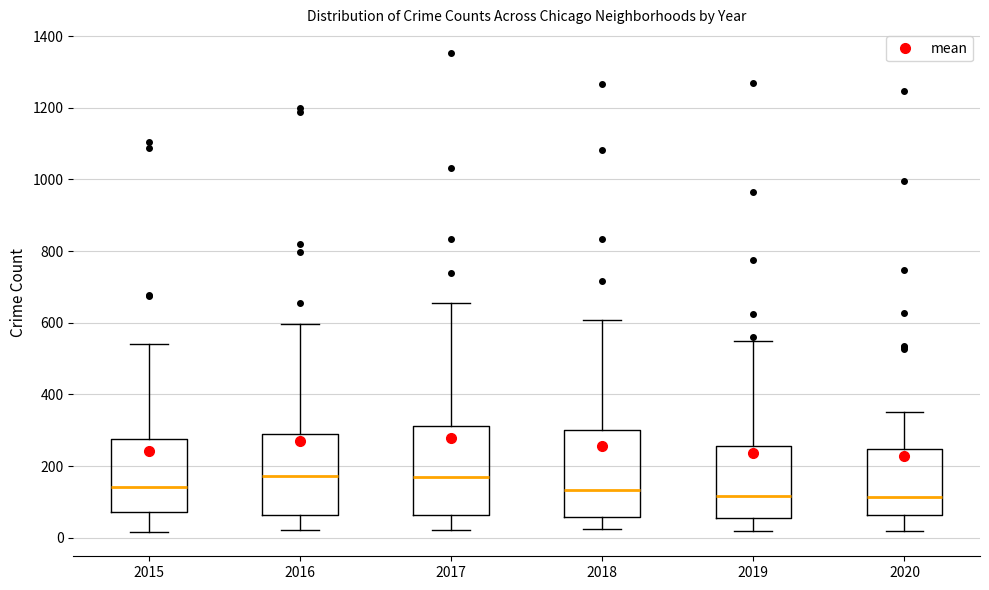

Reading left to right, transcribe this box plot: for each box, give where its median line is, the range the box spans, and where its two whiskers end, as read against the y-axis. The values are not printed on the chart, so give them approximately, as read against the axis.

2015: median 140, box 80 to 280, whiskers 20 to 540
2016: median 180, box 60 to 280, whiskers 20 to 600
2017: median 180, box 60 to 320, whiskers 20 to 660
2018: median 140, box 60 to 300, whiskers 20 to 600
2019: median 120, box 60 to 260, whiskers 20 to 540
2020: median 120, box 60 to 240, whiskers 20 to 360